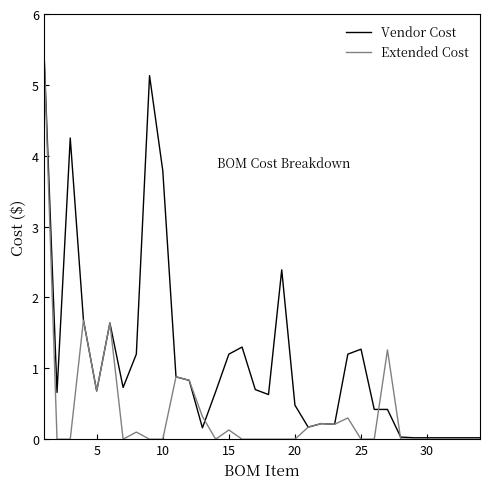

What are all the series names shown in the legend?

Vendor Cost, Extended Cost